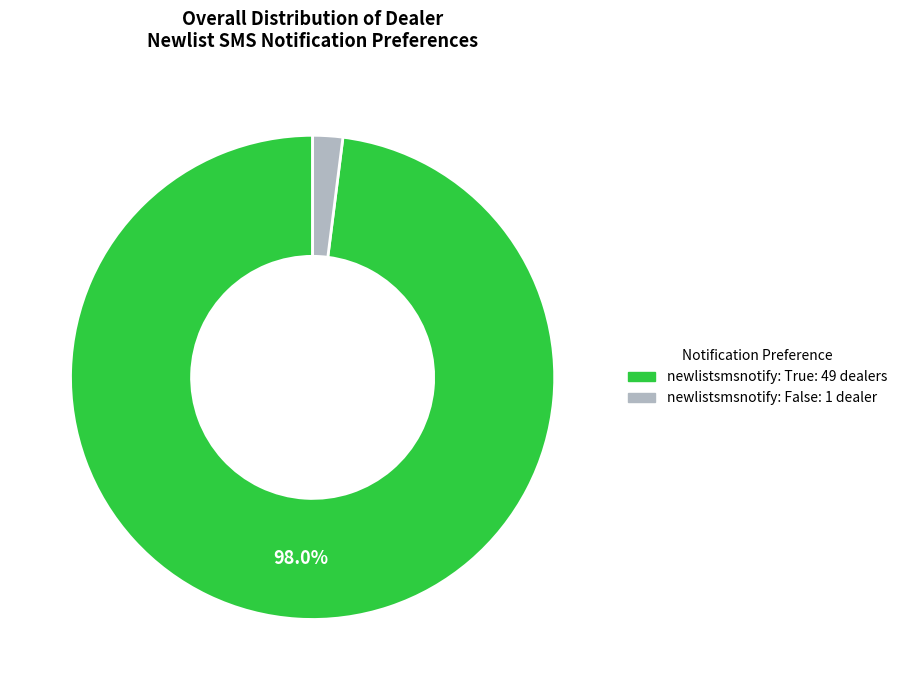

Does any single category account for the majority?

Yes